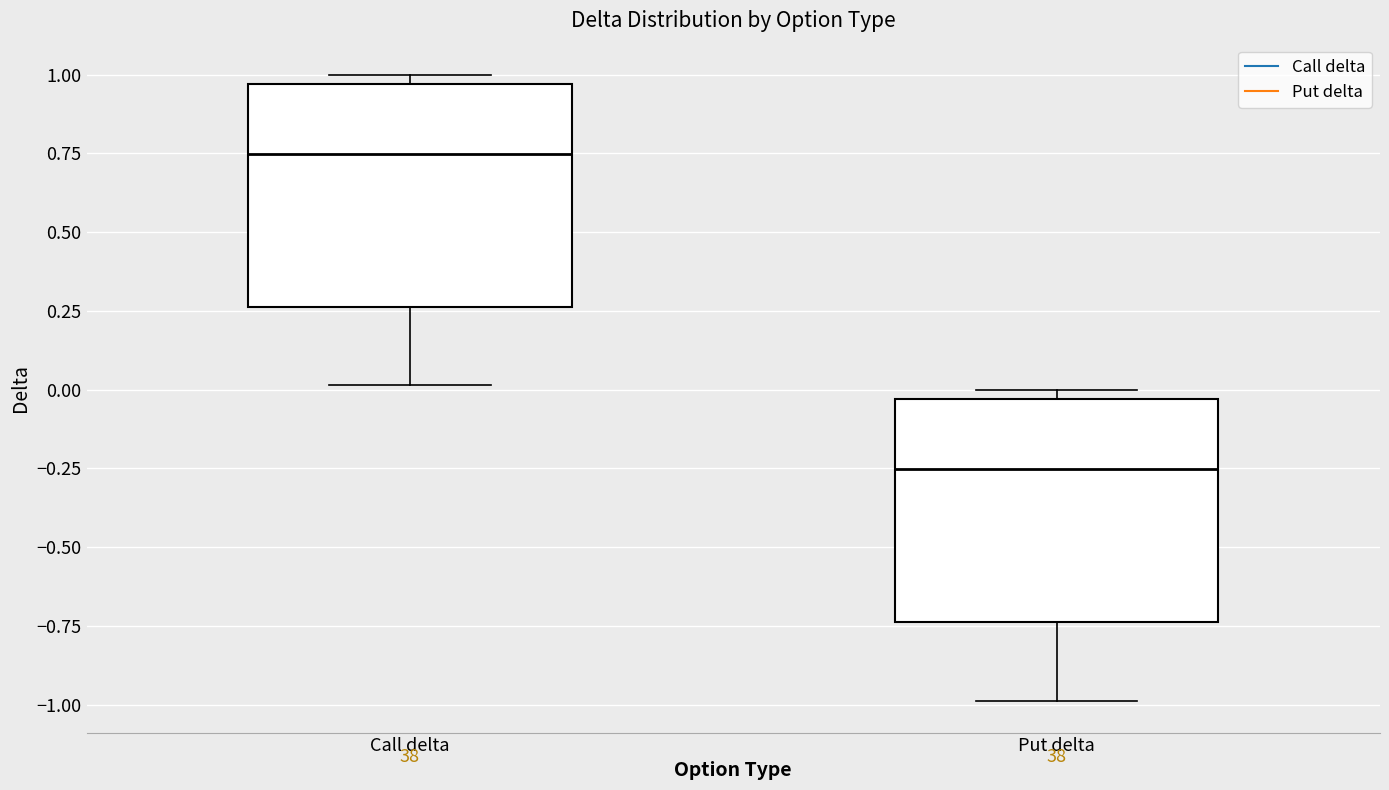

Reading left to right, transcribe this box plot: for each box, give where its median line is, the range the box spans, and where its two whiskers end, as read against the y-axis. The values are not printed on the chart, so give them approximately, as read against the axis.

Call delta: median 0.75, box 0.25 to 0.95, whiskers 0.00 to 1.00
Put delta: median -0.25, box -0.75 to -0.05, whiskers -1.00 to 0.00